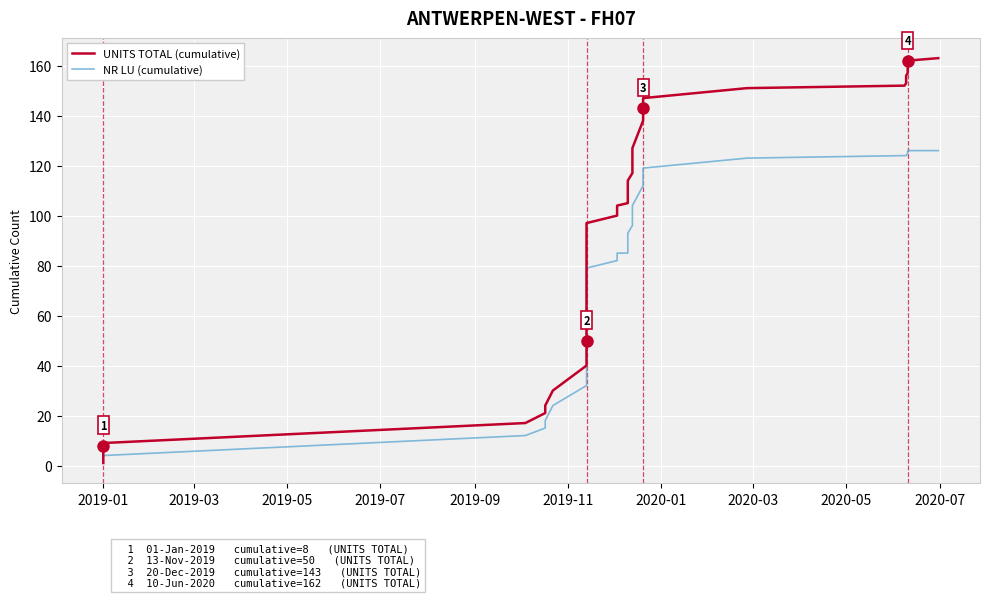

True or false: UNITS TOTAL (cumulative) and NR LU (cumulative) cross at least once.

False